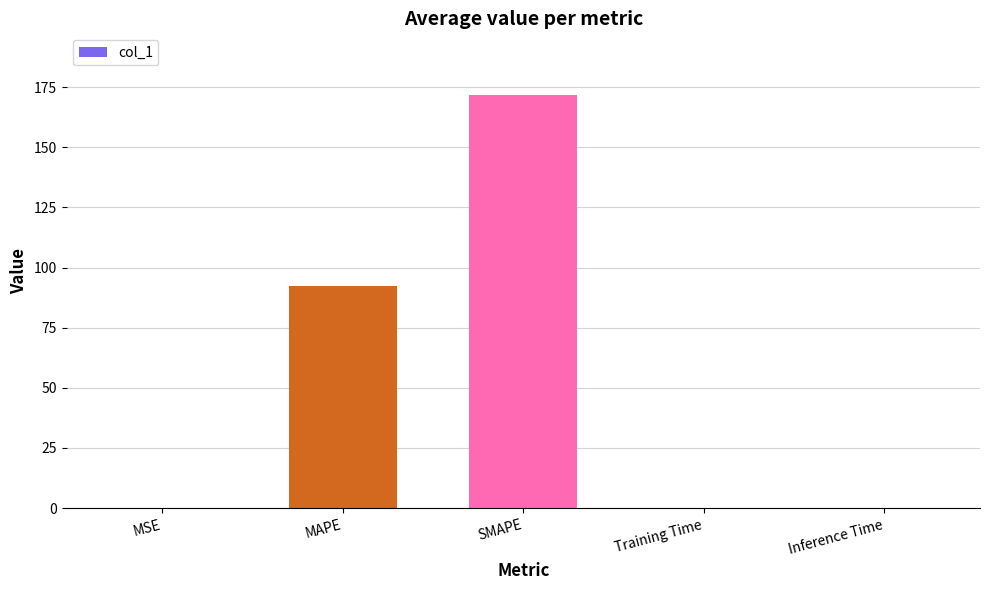

How many categories are shown in the chart?

5